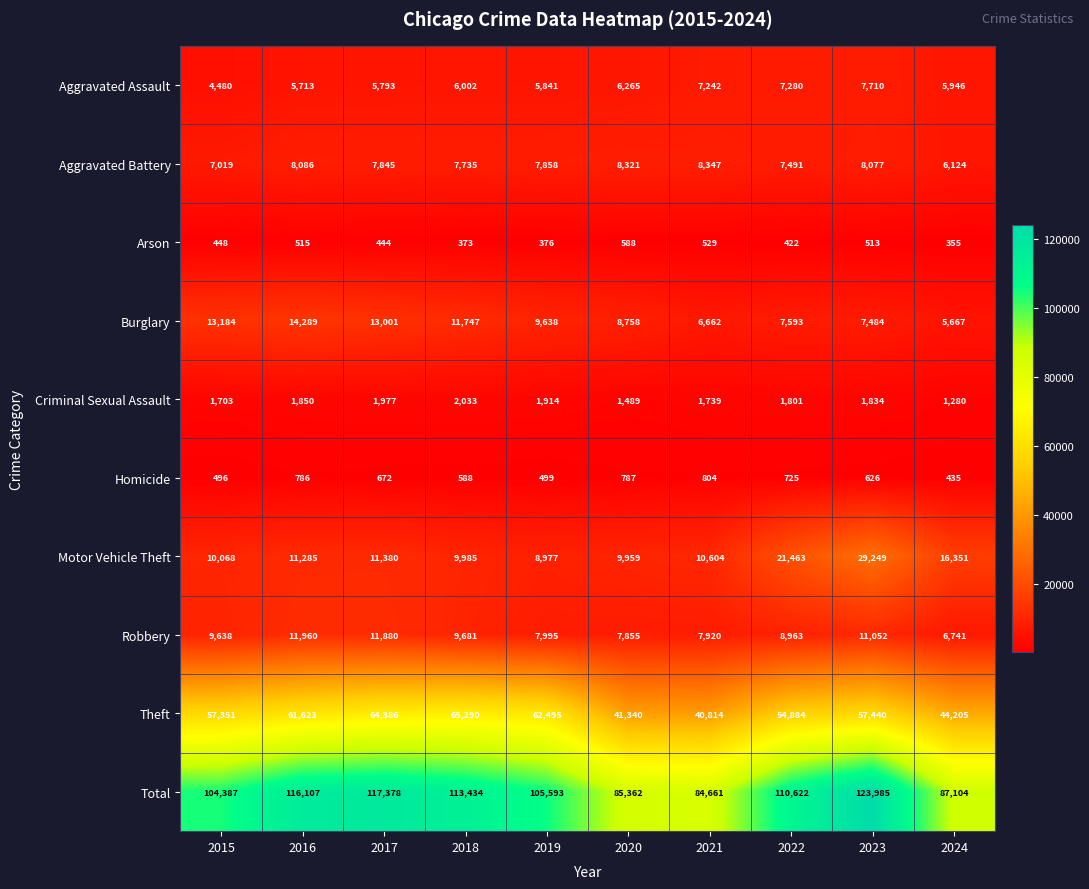

Count the number of data series in this chart.

10